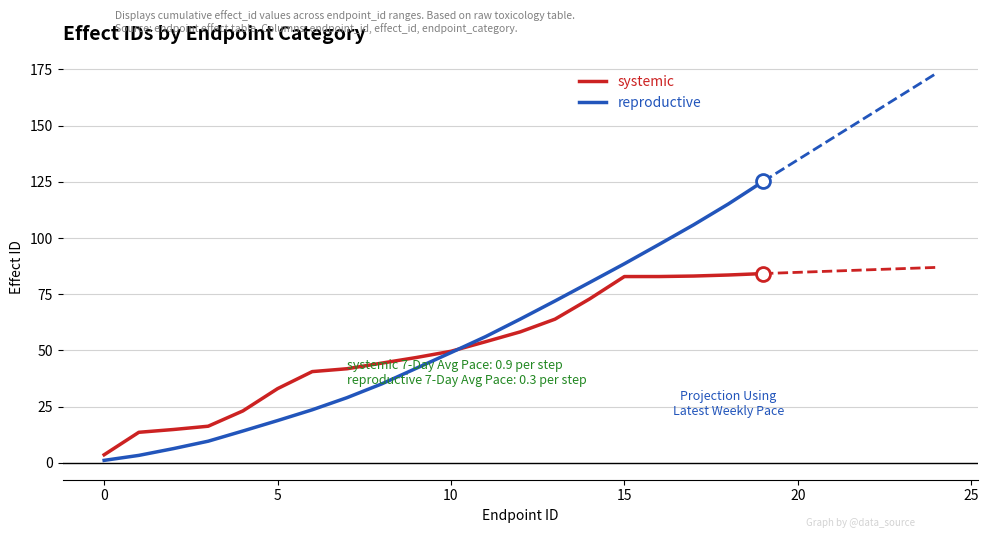

What is the maximum value for systemic?

84.2